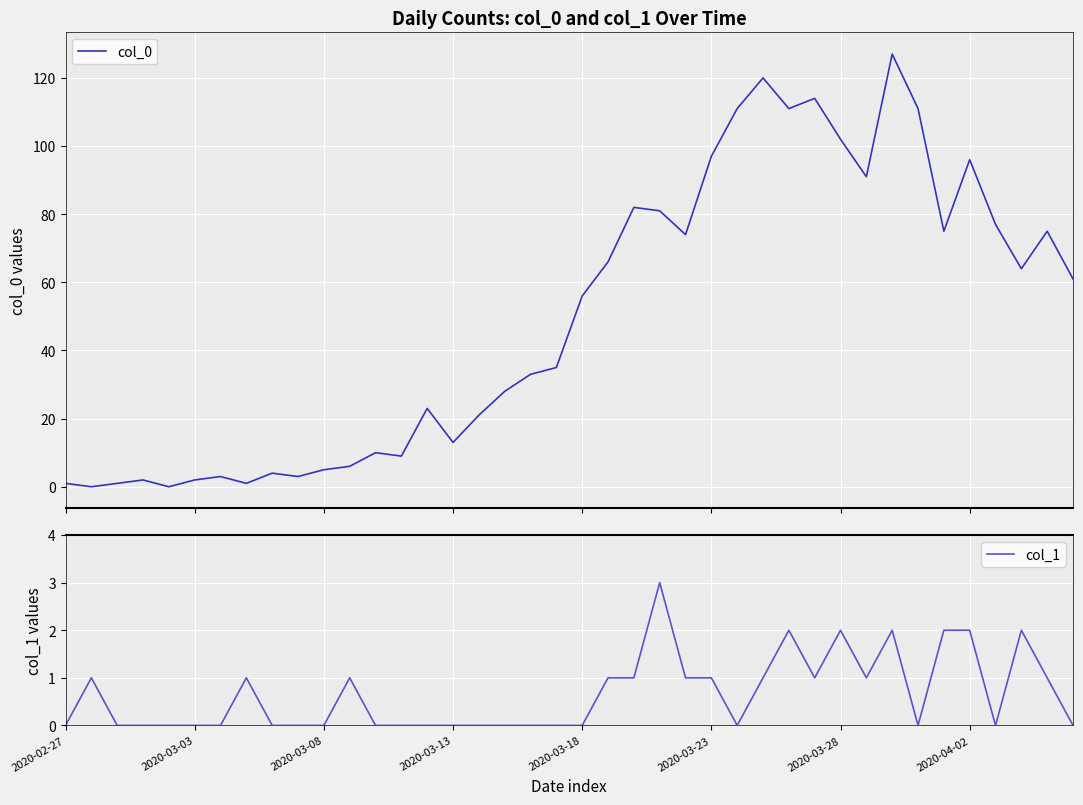

At which label is col_0 closest to 63?

37